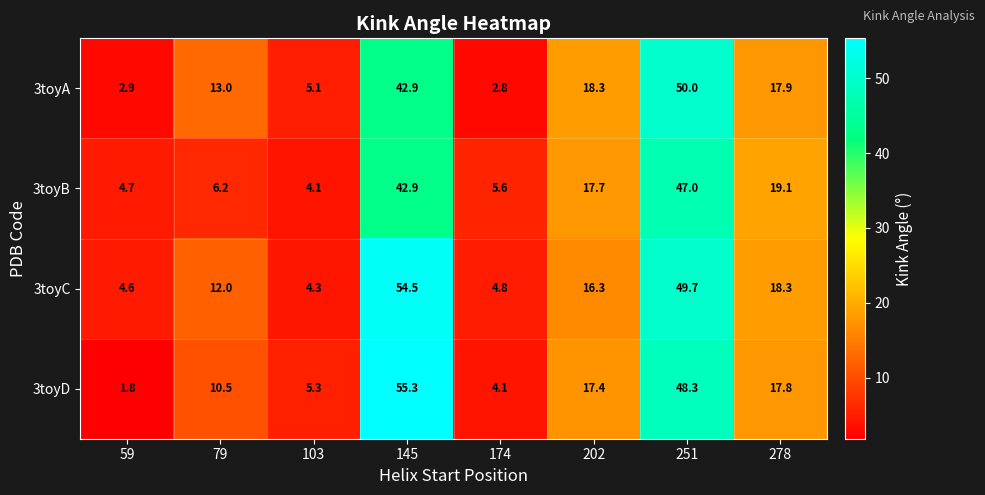

What is the sum of all 3toyD values?

160.5